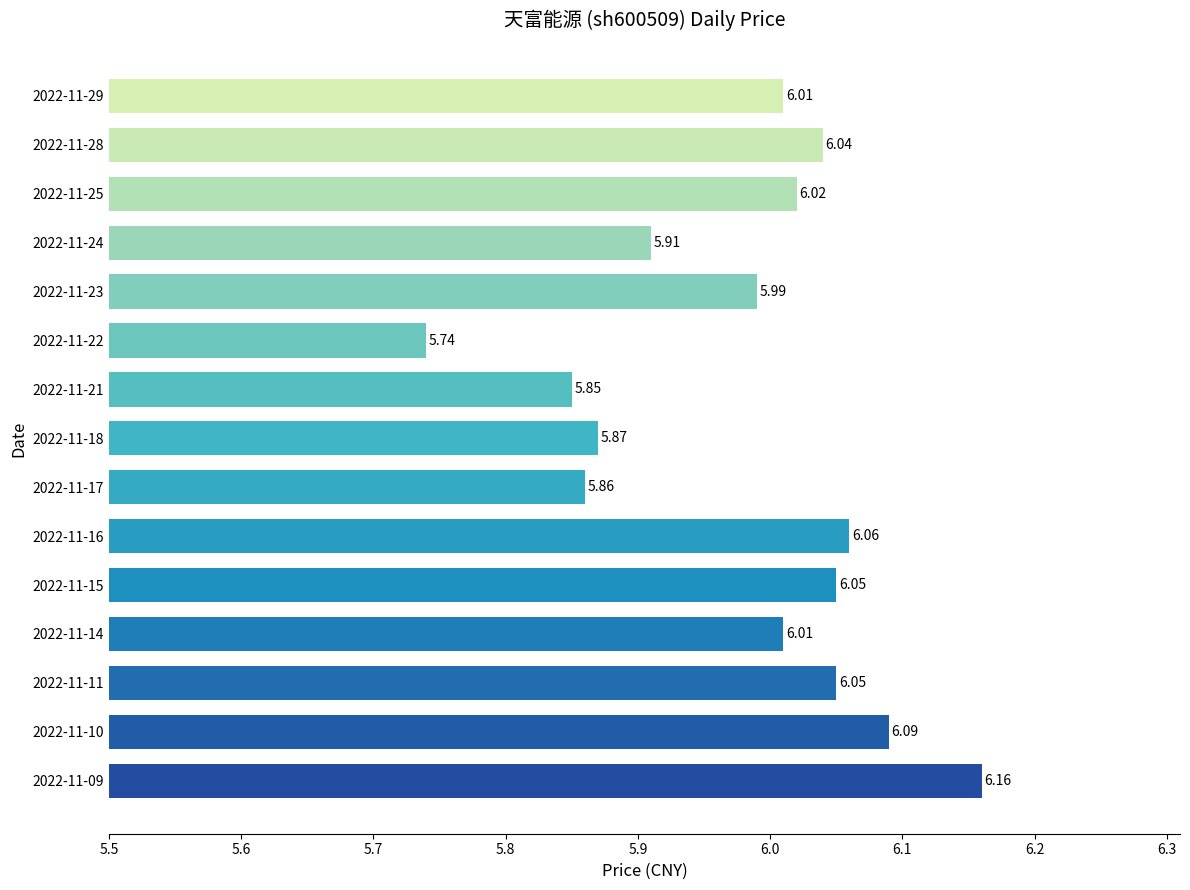

Which has a higher value, 2022-11-15 or 2022-11-09?

2022-11-09